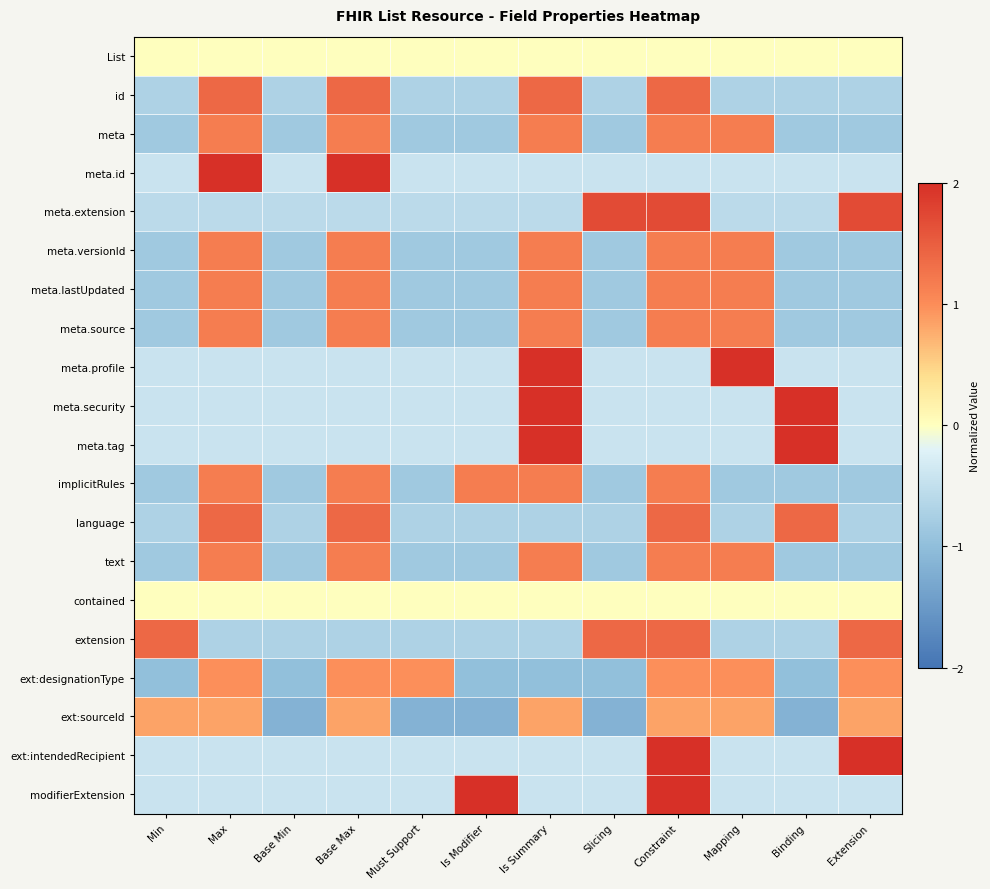

List the series in order of their peak value, lowest first.

List, contained, ext:sourceId, ext:designationType, meta, meta.versionId, meta.lastUpdated, meta.source, implicitRules, text, id, language, extension, meta.extension, ext:intendedRecipient, meta.id, meta.profile, meta.security, meta.tag, modifierExtension